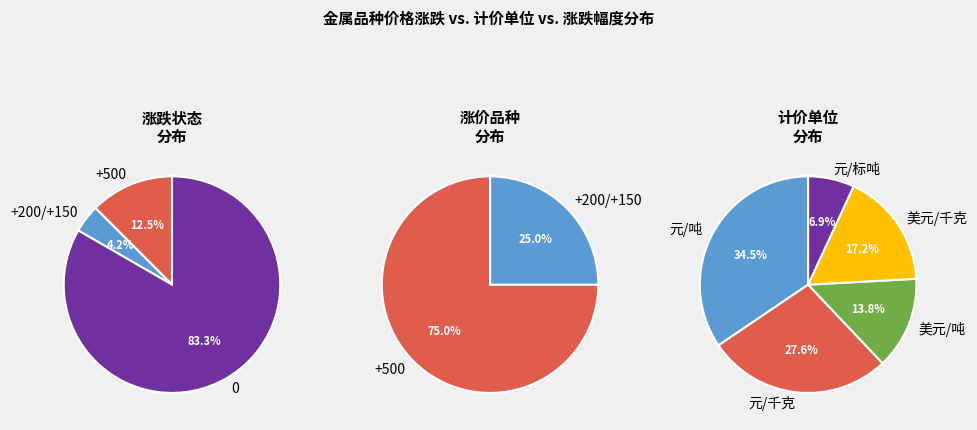

Which category has the smallest portion of the pie?

+200/+150